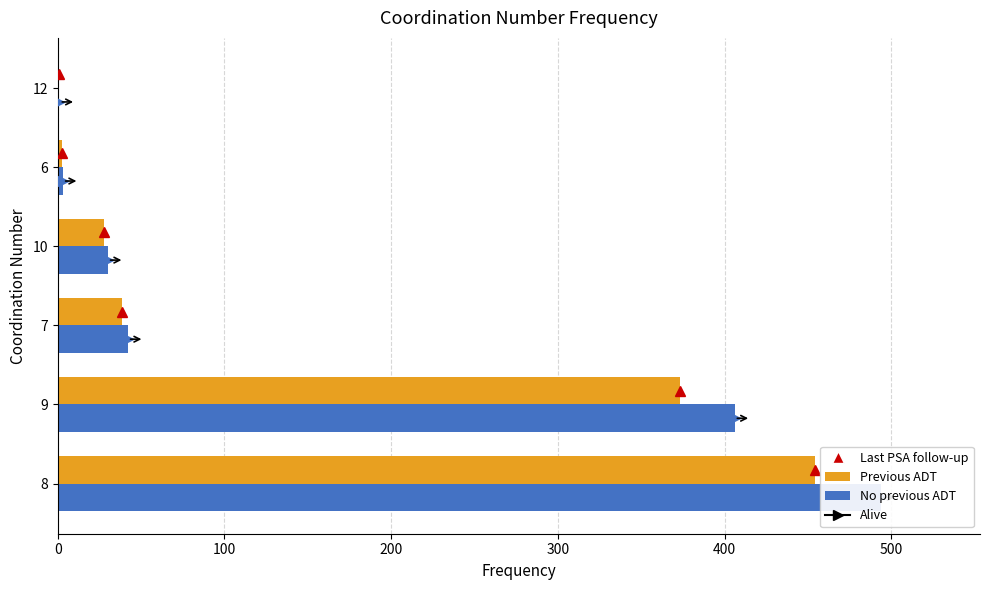

Reading left to right, transcribe all the data shown in this chart.

Frequency: 494.0	406.0	42.0	30.0	3.0	1.0
Frequency (scaled): 454.5	373.5	38.6	27.6	2.8	0.9